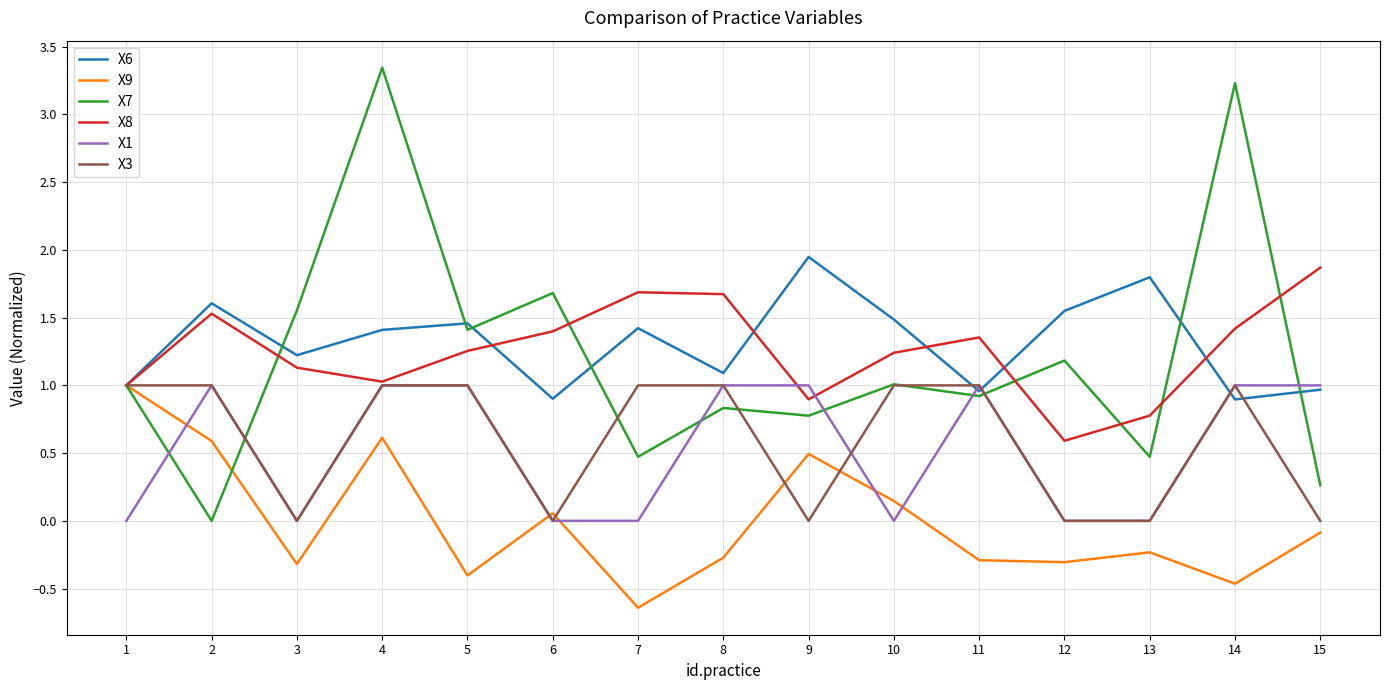

At how many categories does at least one series exceed 0?

15